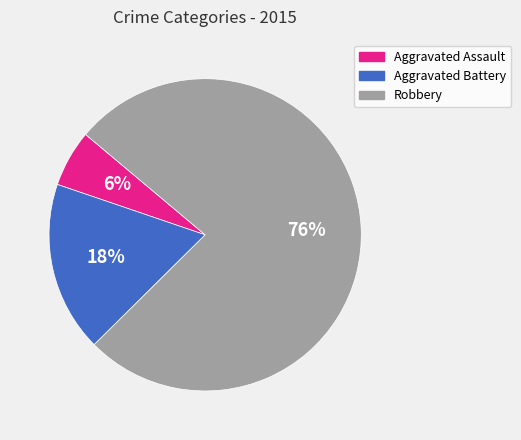

Which category accounts for the majority?

Robbery